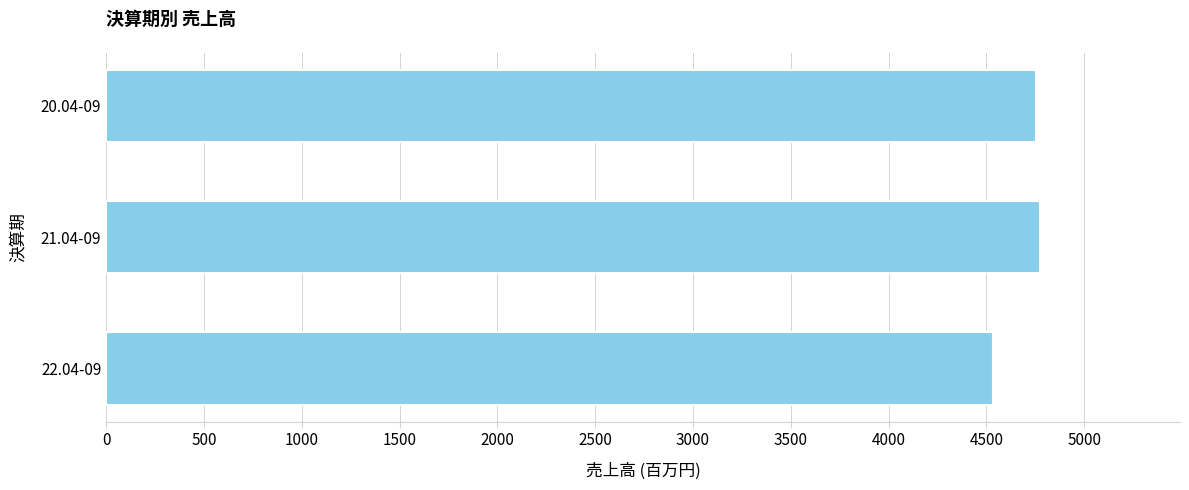

Is it true that the value at 20.04-09 is 4755?

True